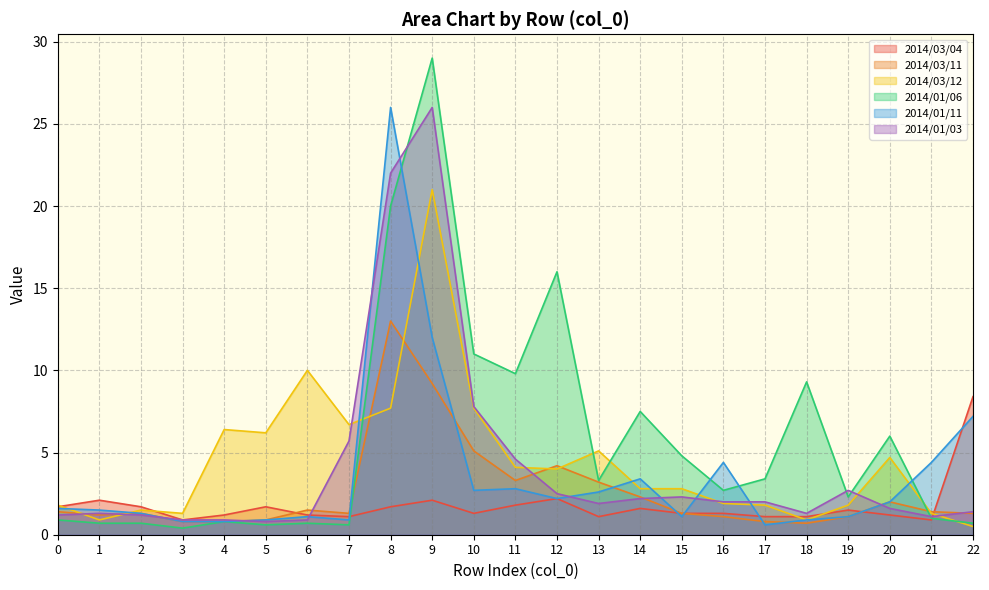

How many data points in 2014/03/12 are above 2?

13